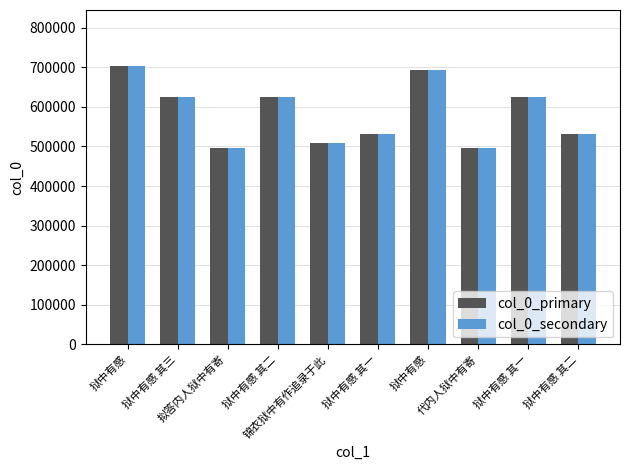

How many data points does each series have?

10